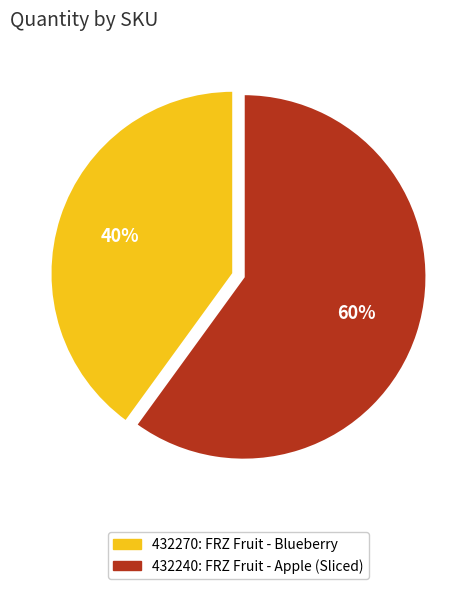

True or false: 432270 accounts for 40% of the total.

True